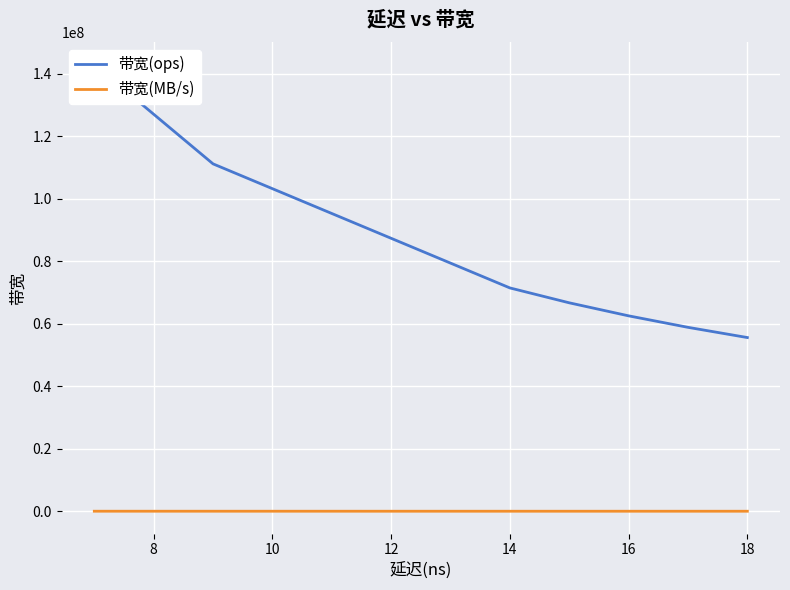

Which series has the largest total across all categories?

带宽(ops)